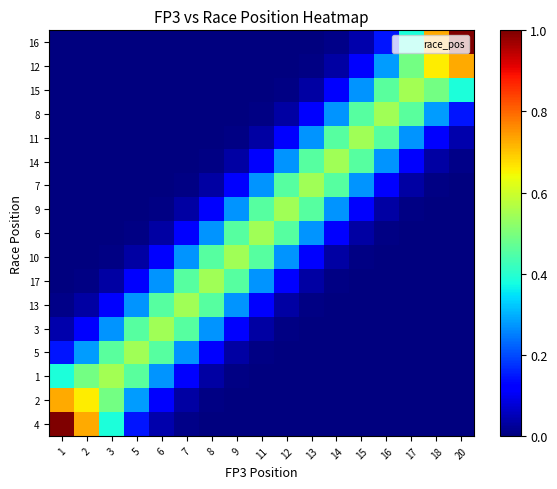

At which category does the chart reach its minimum across all series?

14